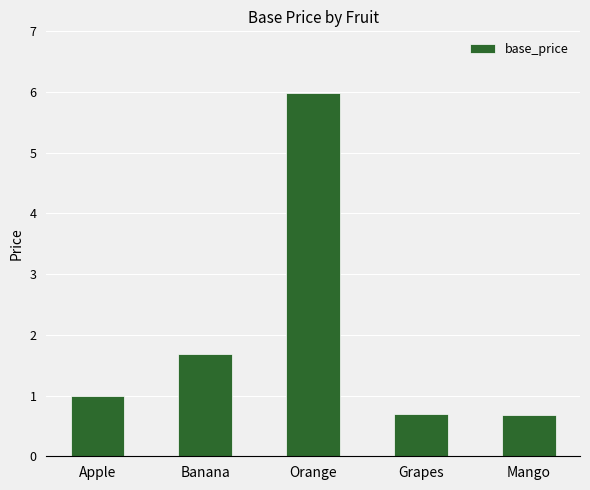

How many distinct data groups are displayed?

1